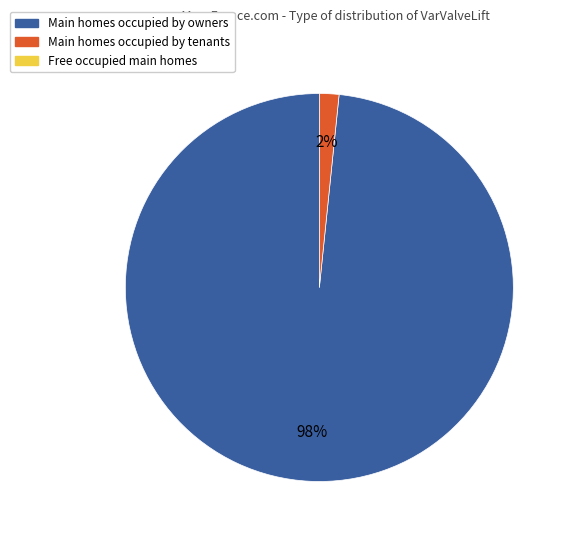

Is there a majority slice in this chart?

Yes